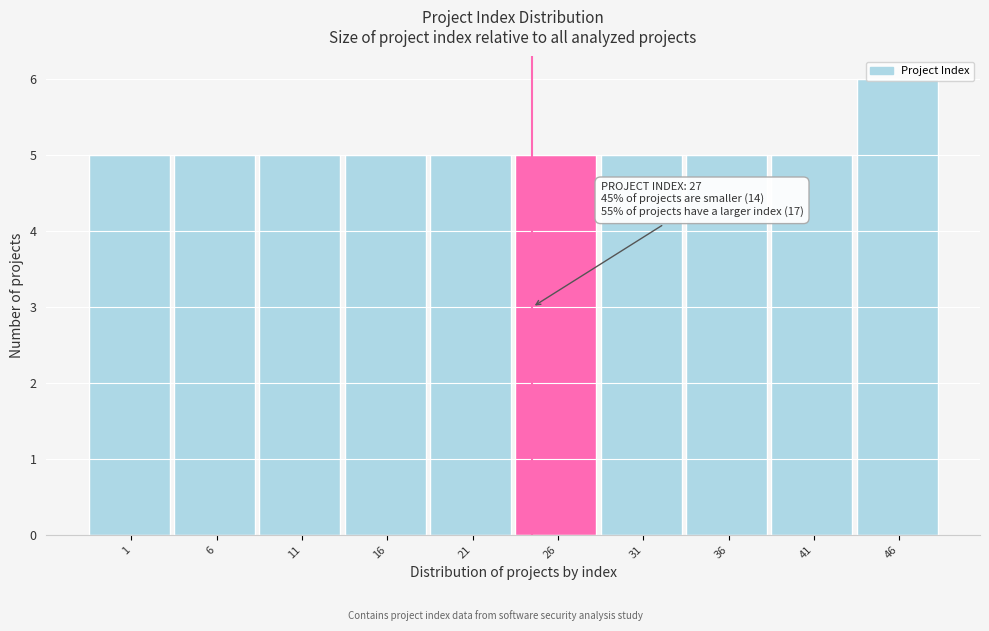

The value at 31 is 5. True or false?

True